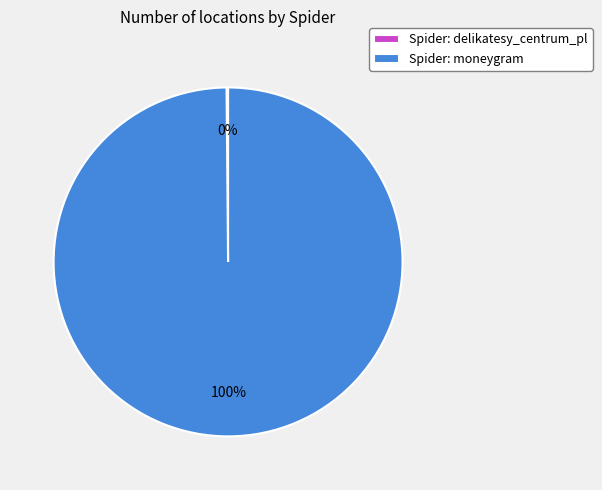

Is it true that Spider: moneygram is 100% of the pie?

True